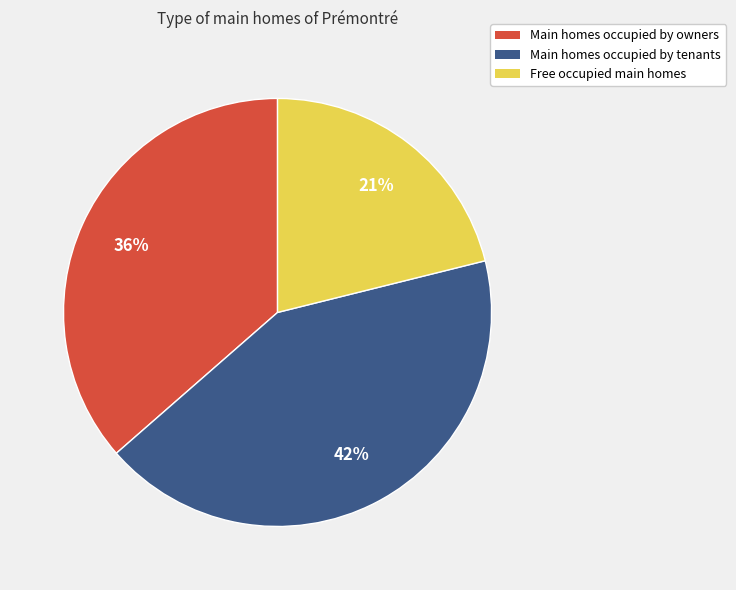

How many slices are in this pie chart?

3